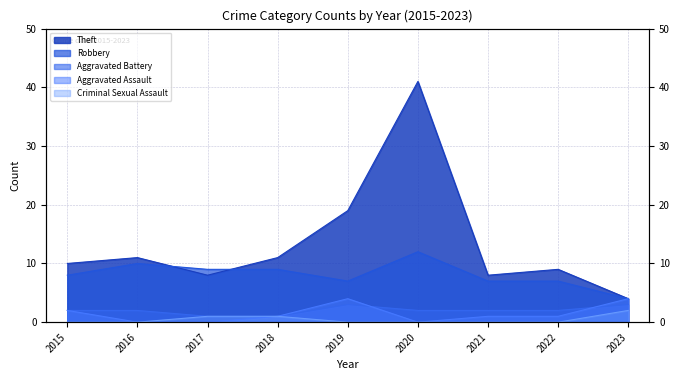

What is the difference between the maximum and minimum values in the Criminal Sexual Assault series?

2